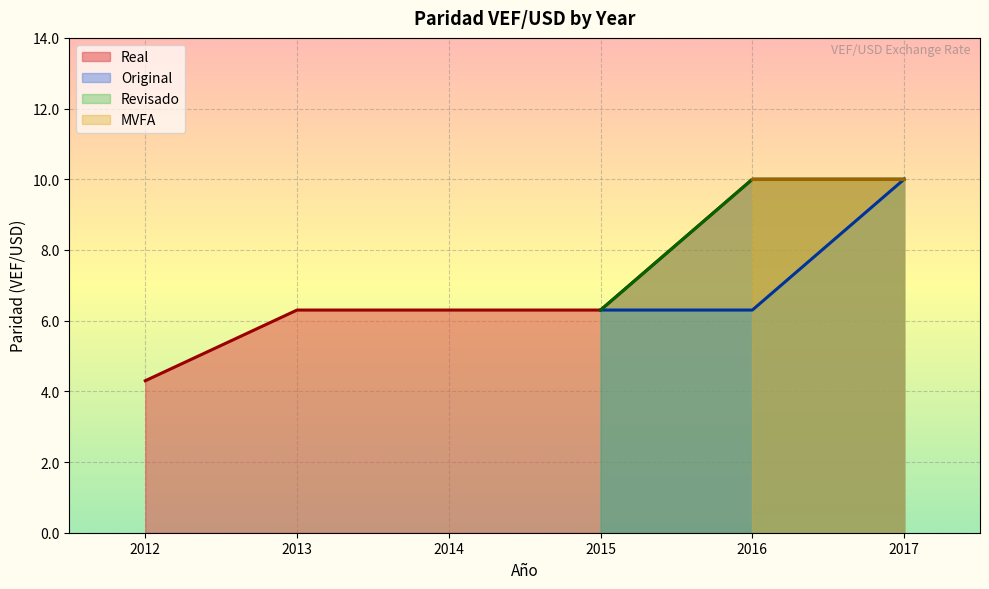

What is the minimum value for Real?

4.3